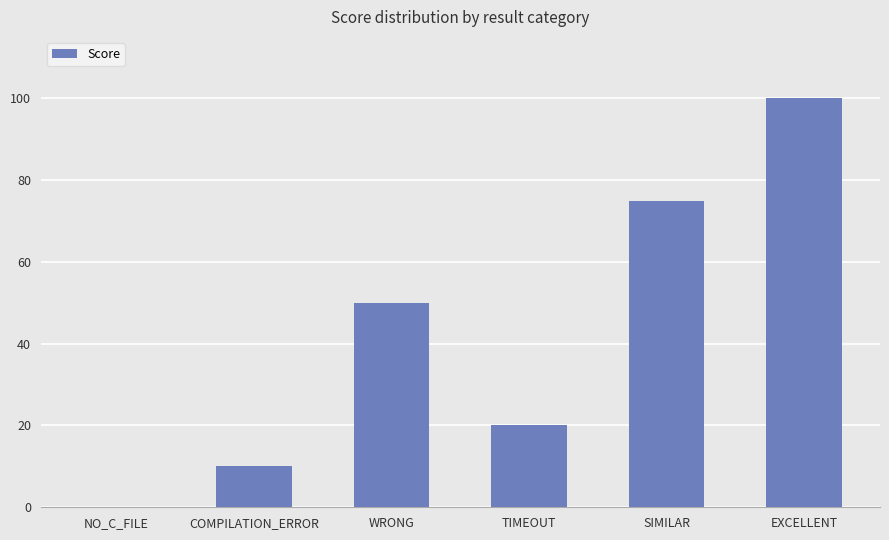

Reading left to right, extract all data points from this chart.

0	10	50	20	75	100